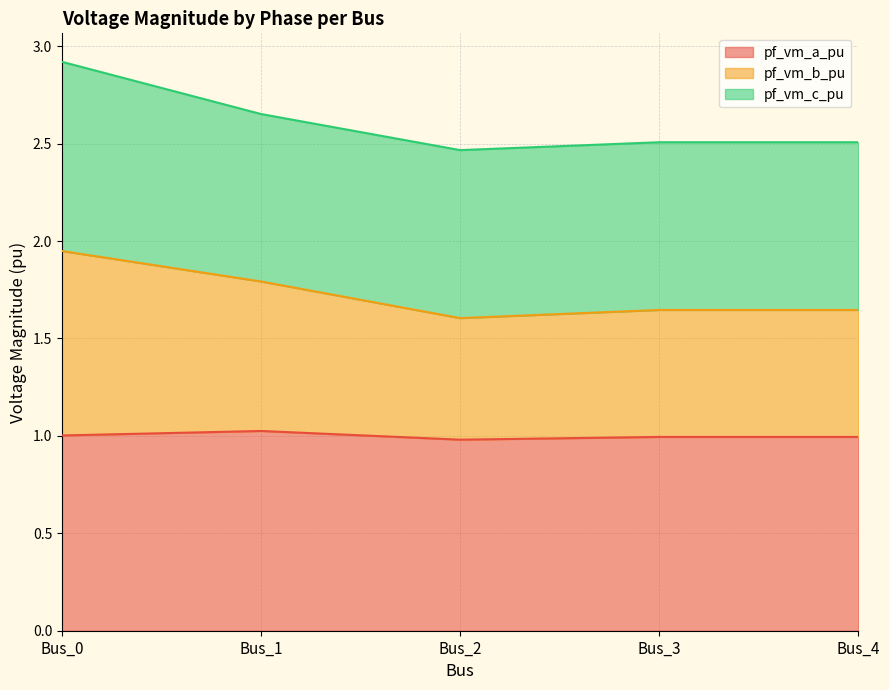

At which category does the chart reach its minimum across all series?

Bus_2